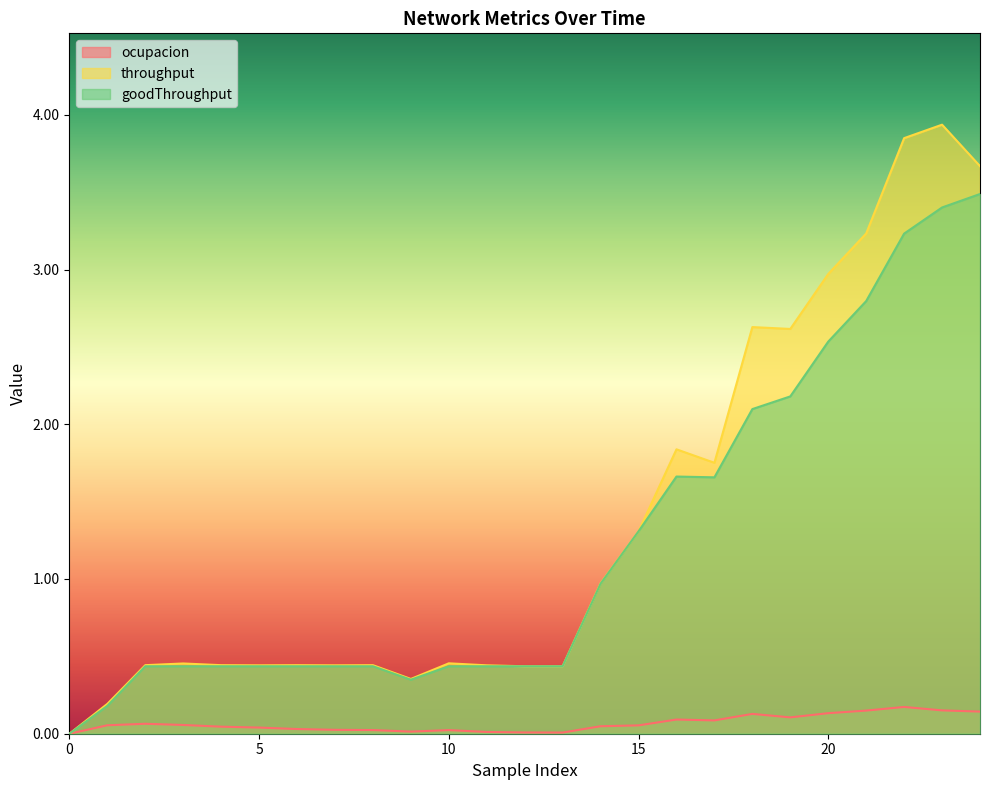

Reading left to right, transcribe all the data shown in this chart.

ocupacion: 0=0.0	1=0.1	2=0.1	3=0.1	4=0.0	5=0.0	6=0.0	7=0.0	8=0.0	9=0.0	10=0.0	11=0.0	12=0.0	13=0.0	14=0.0	15=0.1	16=0.1	17=0.1	18=0.1	19=0.1	20=0.1	21=0.1	22=0.2	23=0.2	24=0.1
throughput: 0=0.0	1=0.2	2=0.4	3=0.5	4=0.4	5=0.4	6=0.4	7=0.4	8=0.4	9=0.4	10=0.5	11=0.4	12=0.4	13=0.4	14=1.0	15=1.3	16=1.8	17=1.8	18=2.6	19=2.6	20=3.0	21=3.2	22=3.8	23=3.9	24=3.7
goodThroughput: 0=0.0	1=0.2	2=0.4	3=0.4	4=0.4	5=0.4	6=0.4	7=0.4	8=0.4	9=0.3	10=0.4	11=0.4	12=0.4	13=0.4	14=1.0	15=1.3	16=1.7	17=1.7	18=2.1	19=2.2	20=2.5	21=2.8	22=3.2	23=3.4	24=3.5